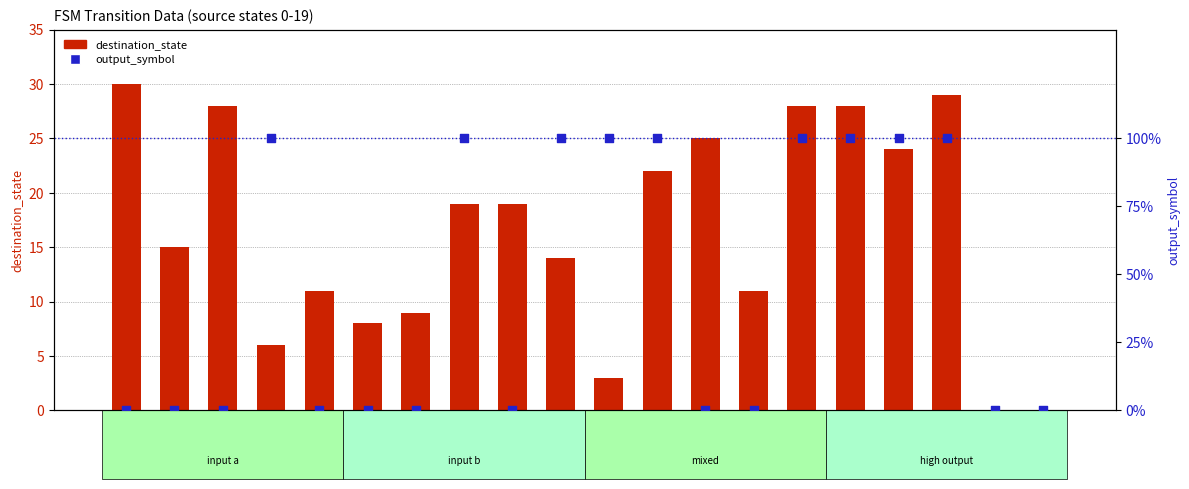

Which series has the widest spread of Y values?

destination_state